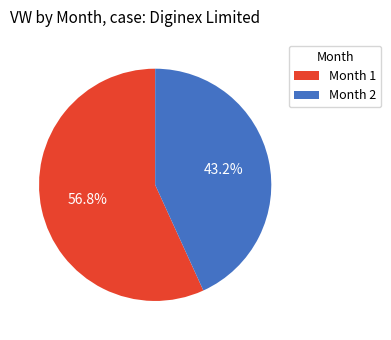

What percentage is NOT represented by Month 2?

56.8%